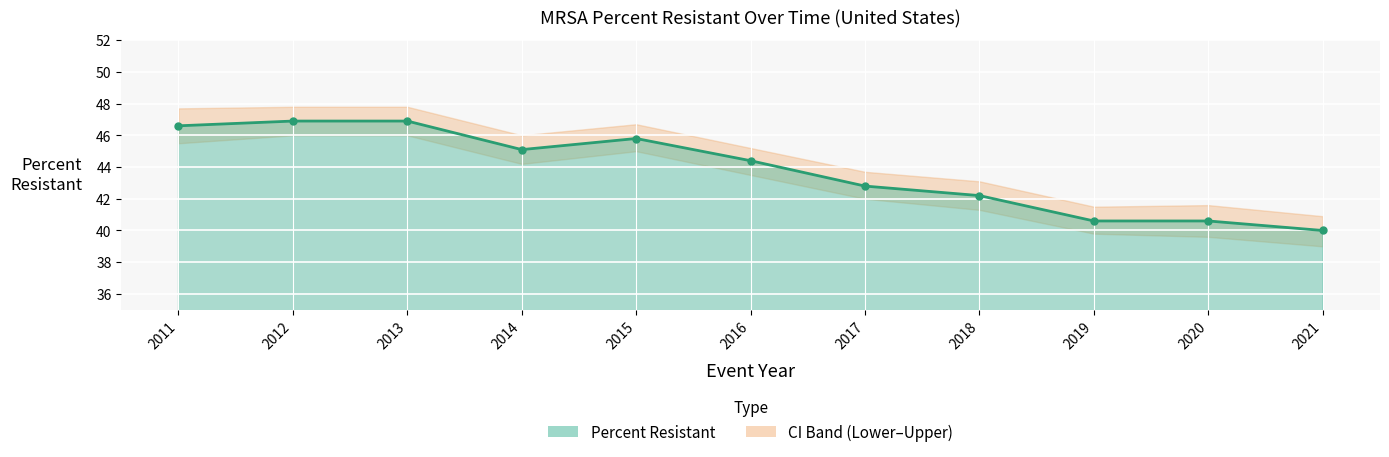

What value does the data have at 2016?

44.4